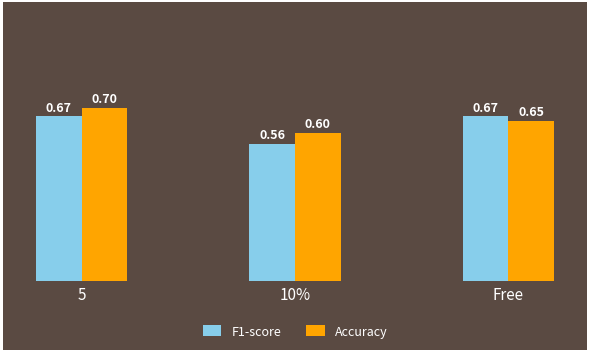

Read the F1-score value at 10%.

0.6